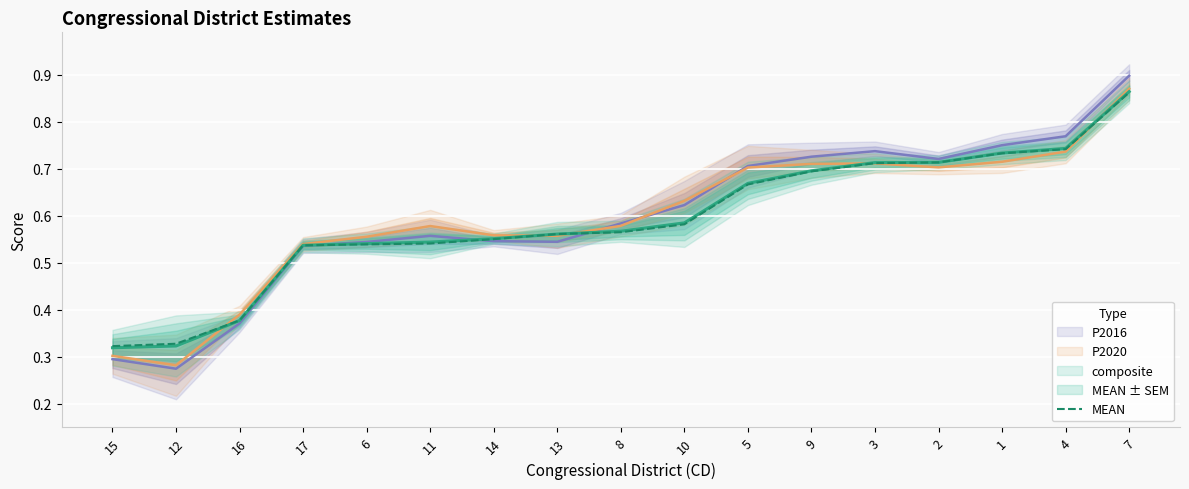

True or false: the data shows 0.4 at 11.

False